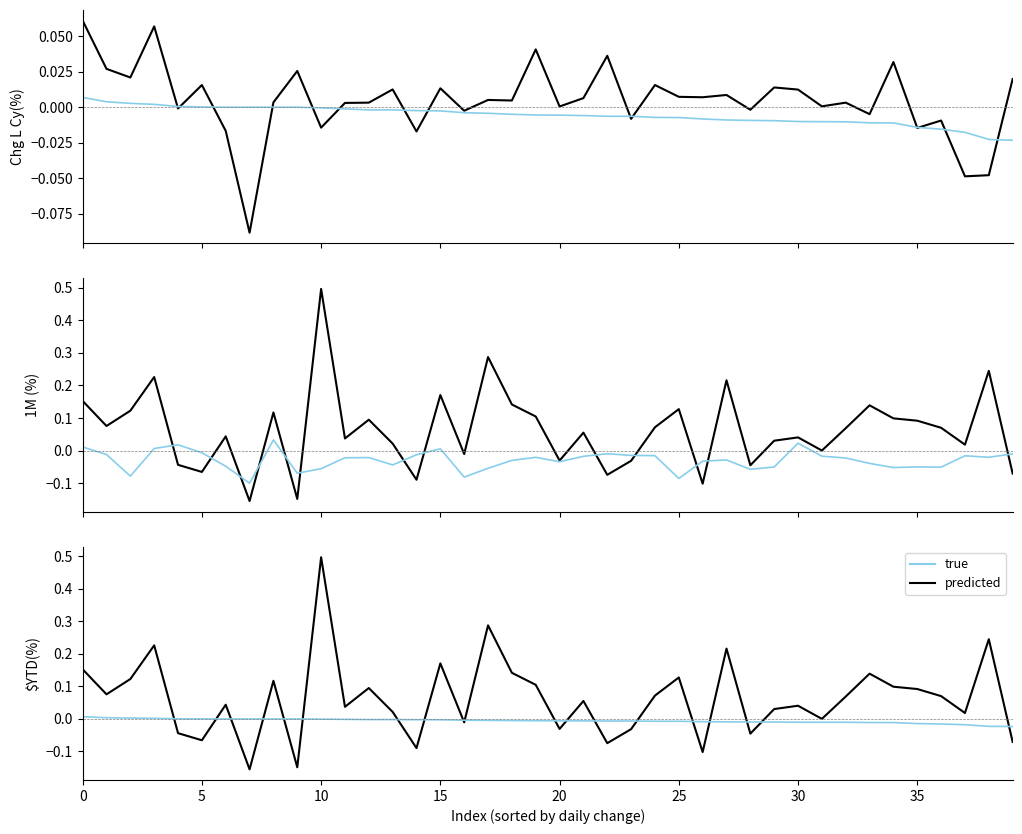

The value of true at 39 is -0.0. True or false?

True